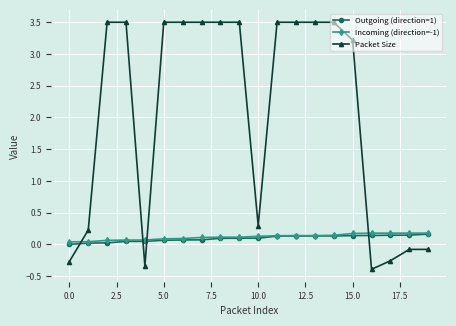

Which series has the largest range (max minus min)?

Packet Size